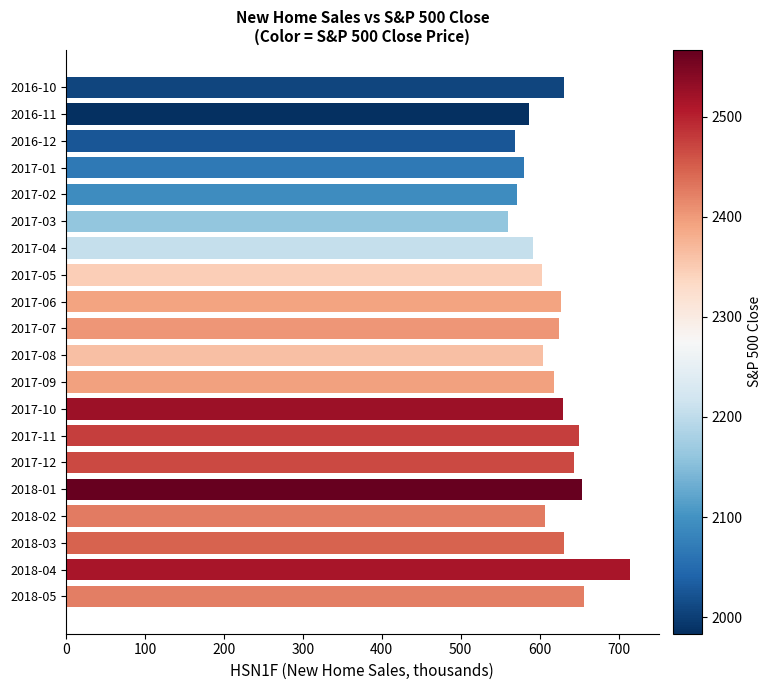

What is the difference between the maximum and second lowest values?

146